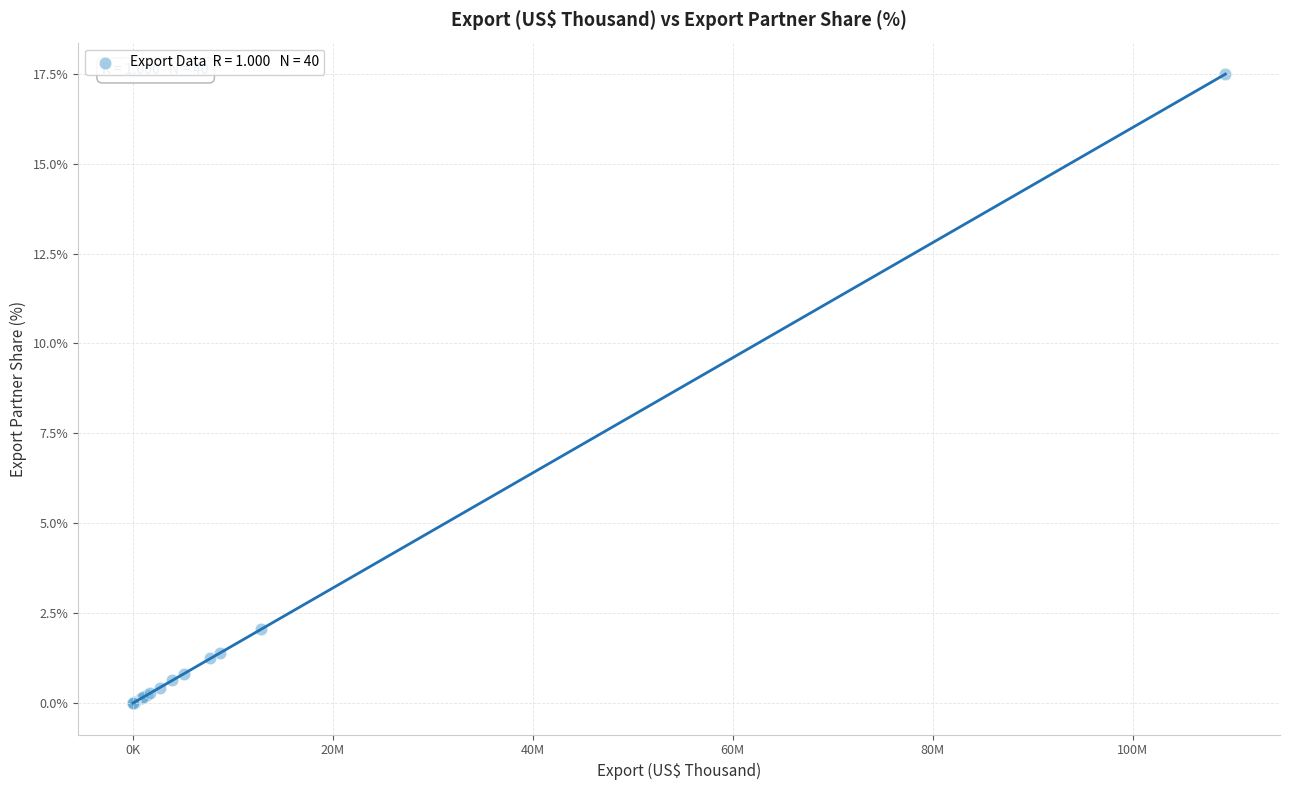

What Y value in the scatter plot is closest to 8?

2.1